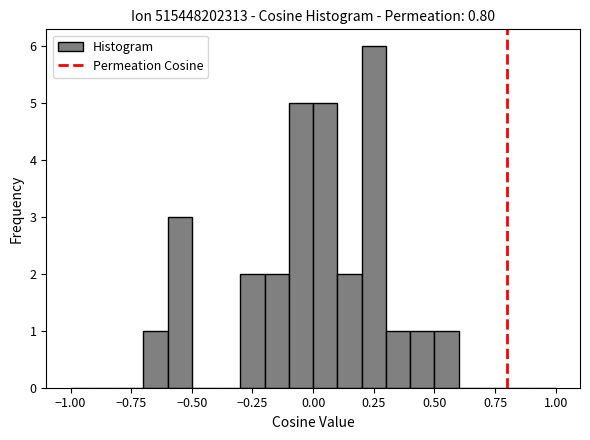

Read against the x-axis, roughly where is the centre of the tallest bar?

0.25